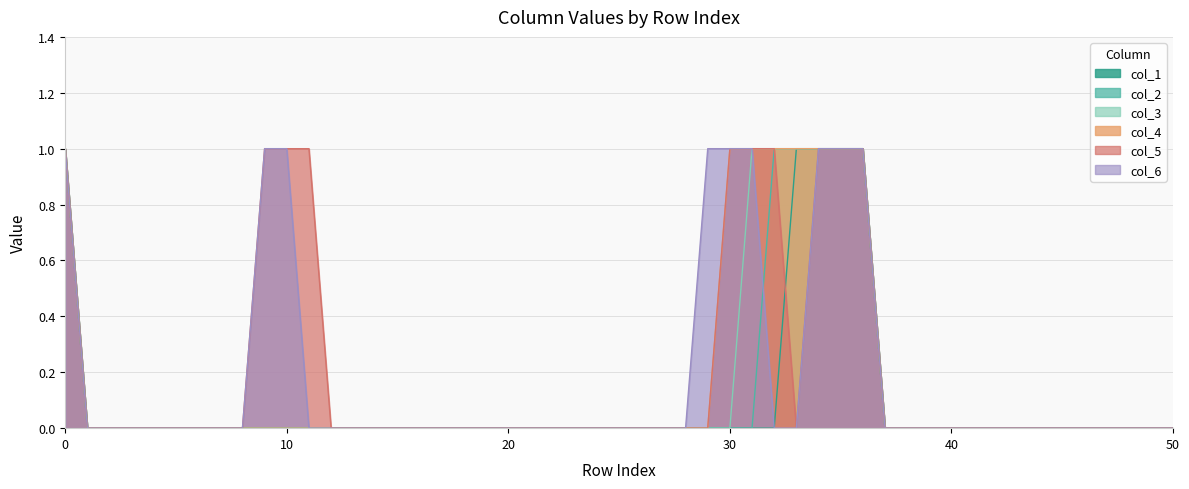

What are all the series names shown in the legend?

col_1, col_2, col_3, col_4, col_5, col_6